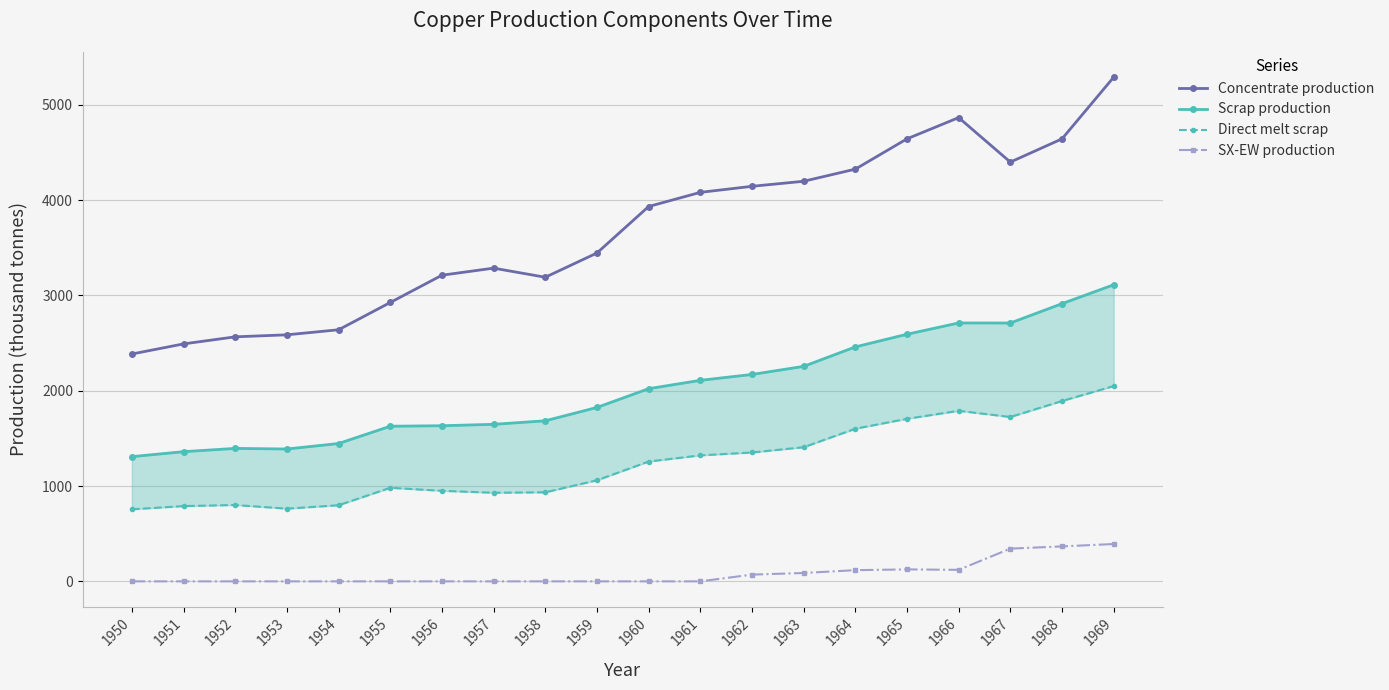

True or false: Concentrate production and Direct melt scrap intersect in this chart.

False